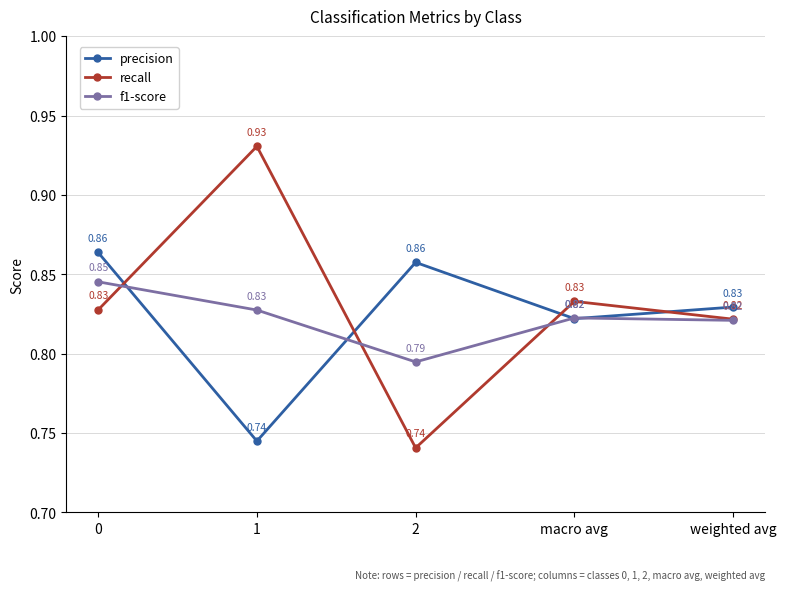

The precision series shows 0.5 at 2. True or false?

False